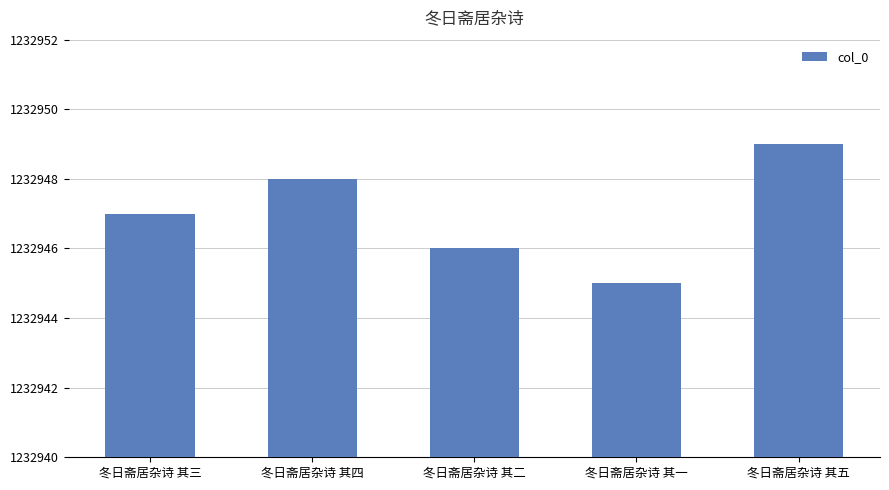

What is the sum of all values?

6164735